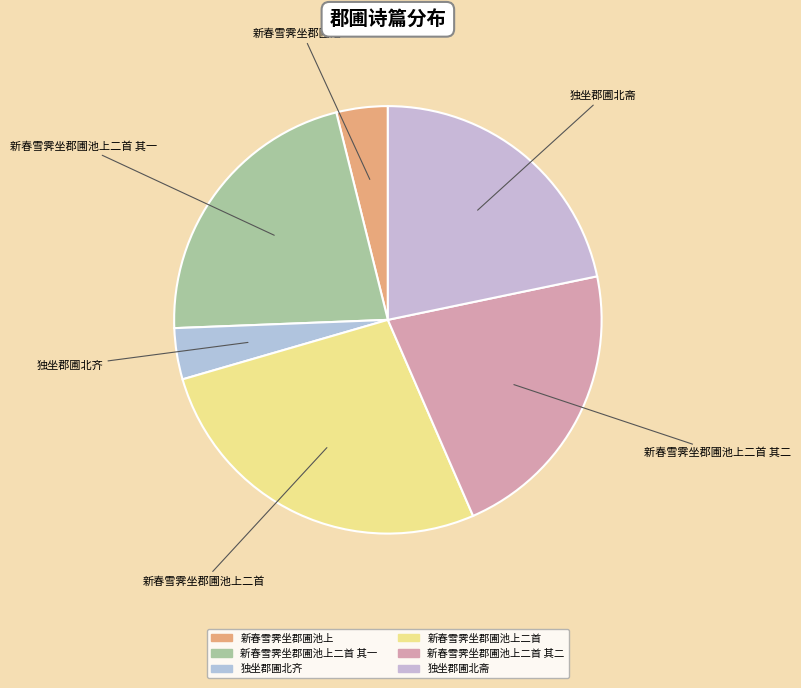

Is the sum of 独坐郡圃北斋 and 新春雪霁坐郡圃池上二首 其一 greater than half?

No